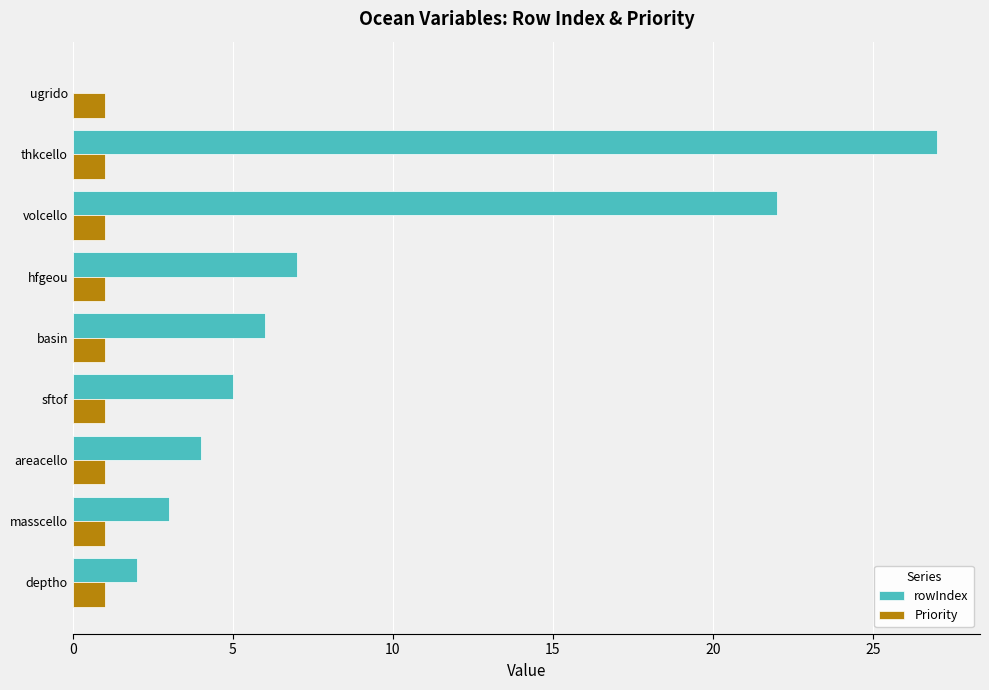

At which category is the sum across all series the highest?

thkcello